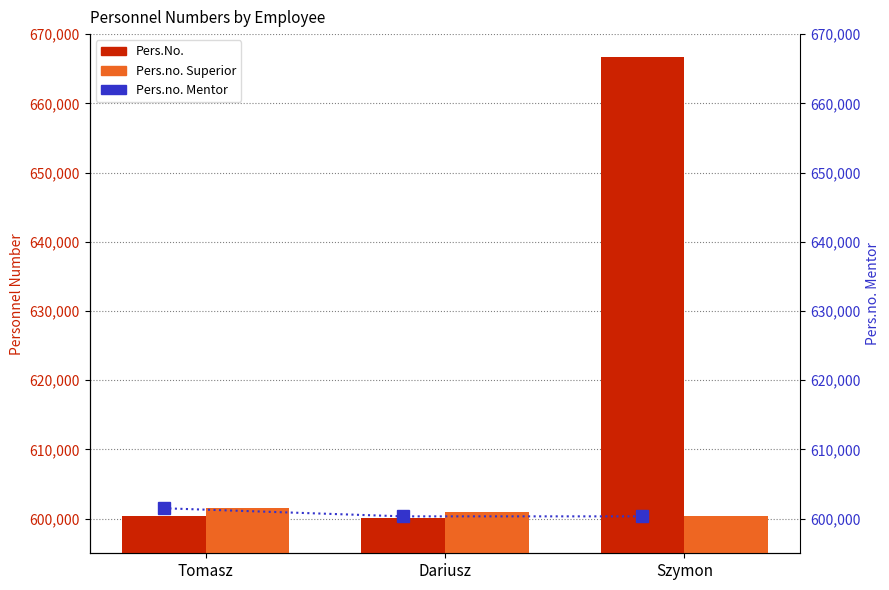

Is it true that Pers.no. Superior equals 601505 at Tomasz?

True